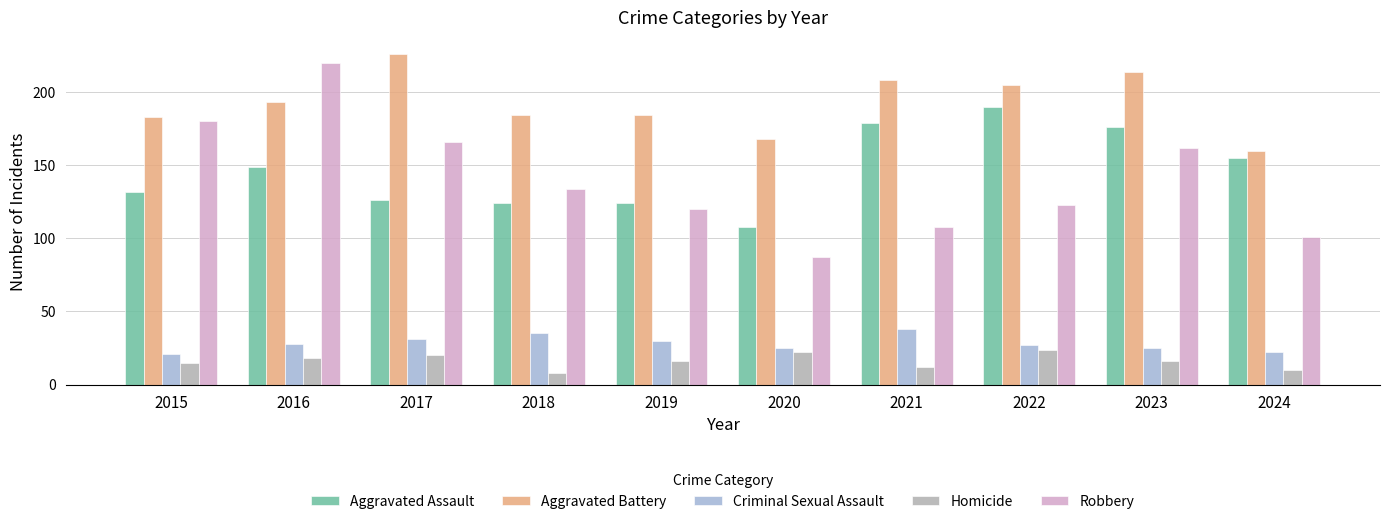

Which series changed the most between 2018 and 2019?

Robbery